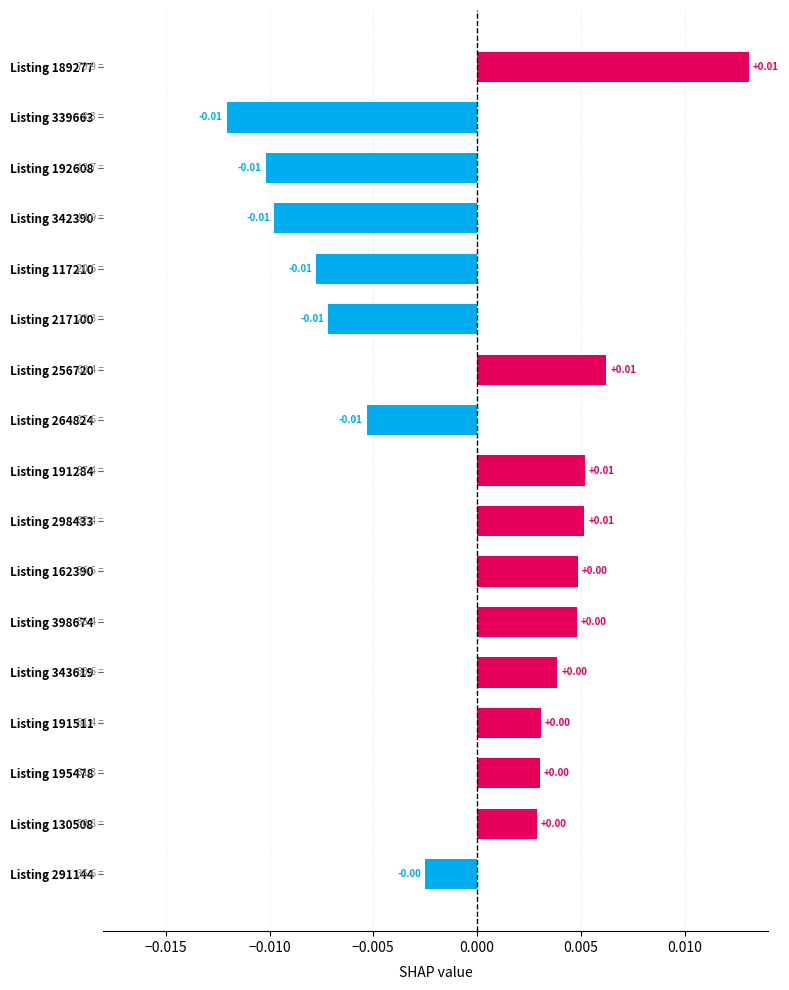

Between Listing 192608 and Listing 191284, which is larger?

Listing 191284